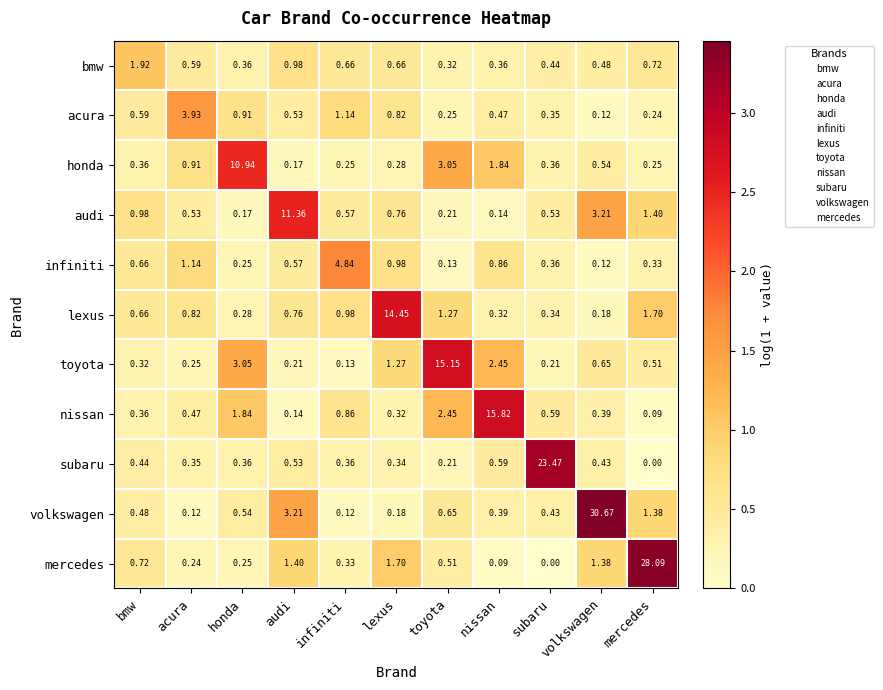

Which series has the largest total across all categories?

volkswagen